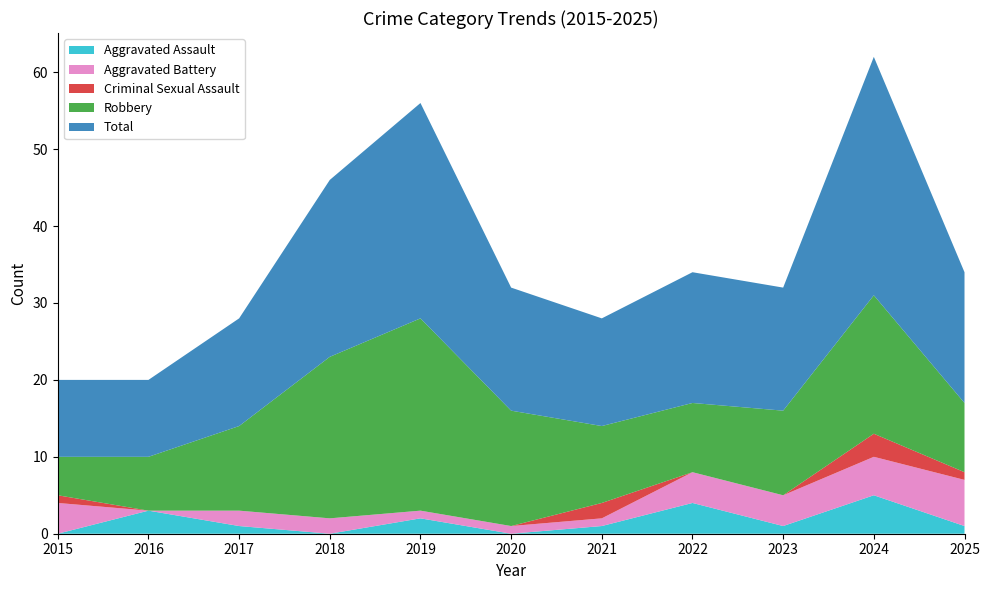

Reading left to right, list all the values displayed in this chart.

Aggravated Assault: 0	3	1	0	2	0	1	4	1	5	1
Aggravated Battery: 4	0	2	2	1	1	1	4	4	5	6
Criminal Sexual Assault: 1	0	0	0	0	0	2	0	0	3	1
Robbery: 5	7	11	21	25	15	10	9	11	18	9
Total: 10	10	14	23	28	16	14	17	16	31	17